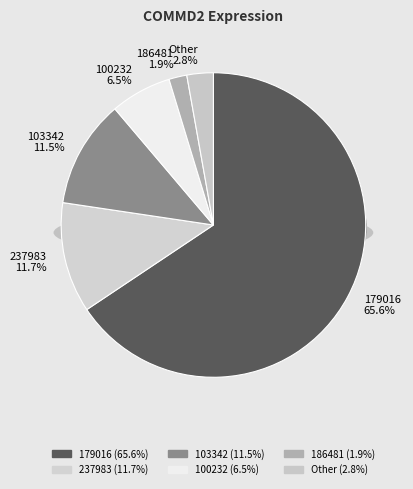

To the nearest percent, what percentage of the pie is 103342?

11%